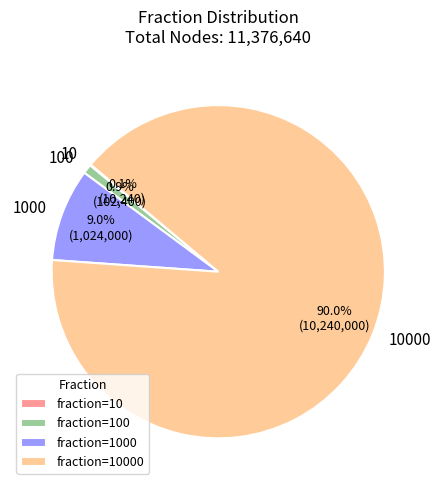

Is there any slice that represents more than half of the pie?

Yes